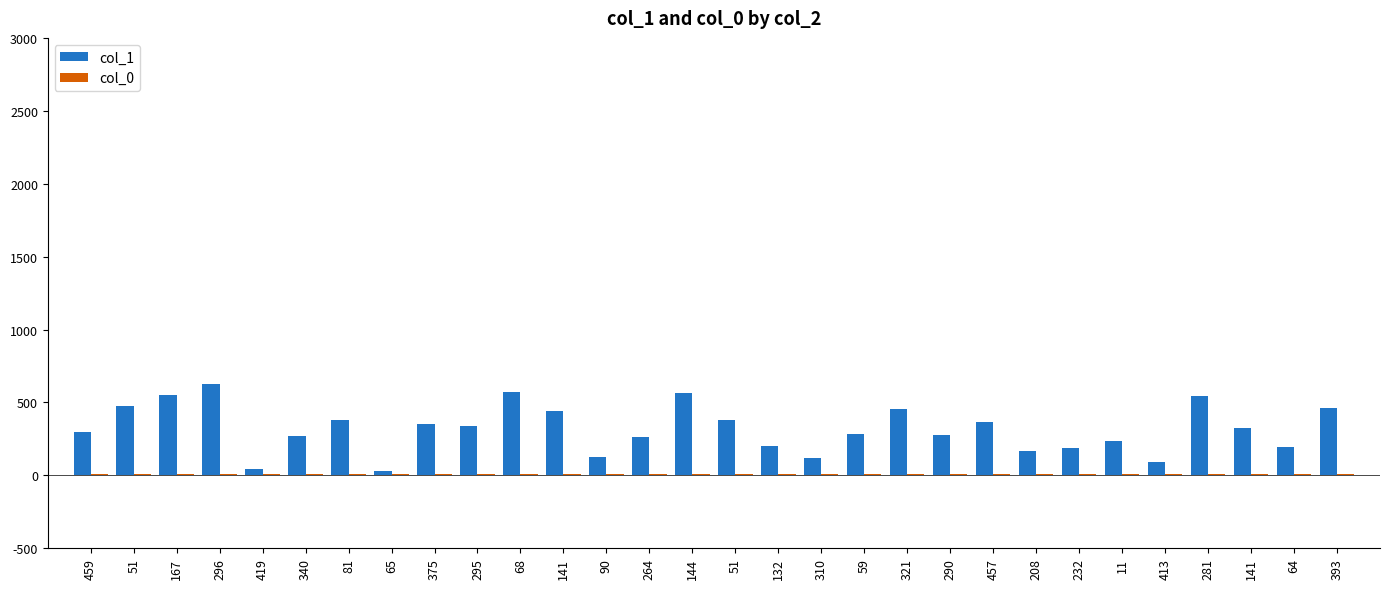

At how many categories does at least one series exceed 527?

5